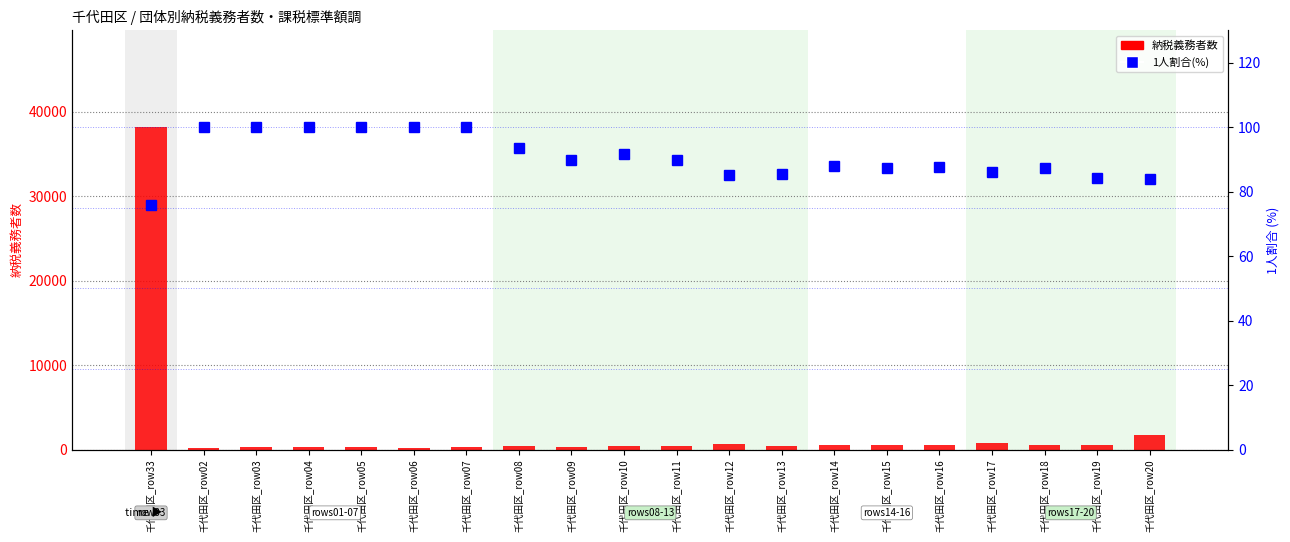

Are the bars grouped side by side (vs. stacked)?

Yes